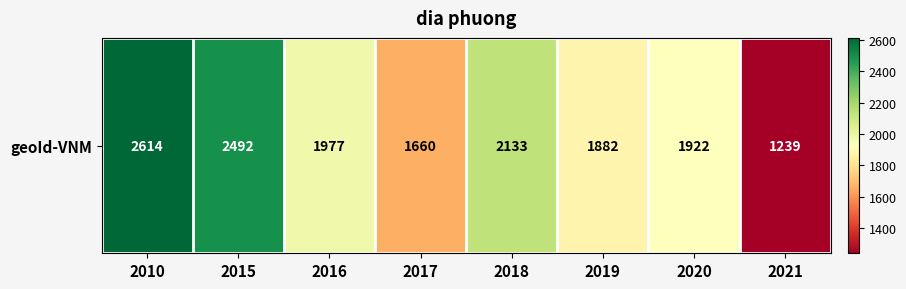

The chart shows a value of 2591 at 2017. True or false?

False